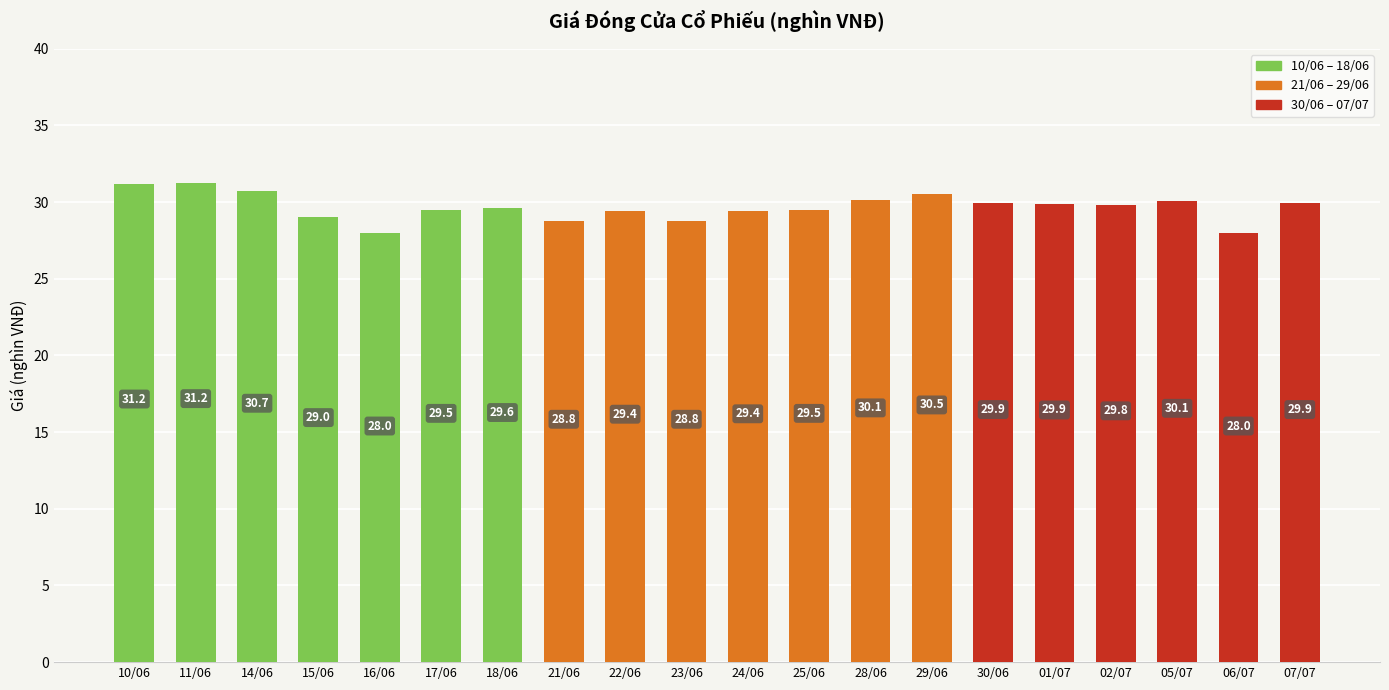

What is the sum of the values at 17/06 and 24/06?

59.0